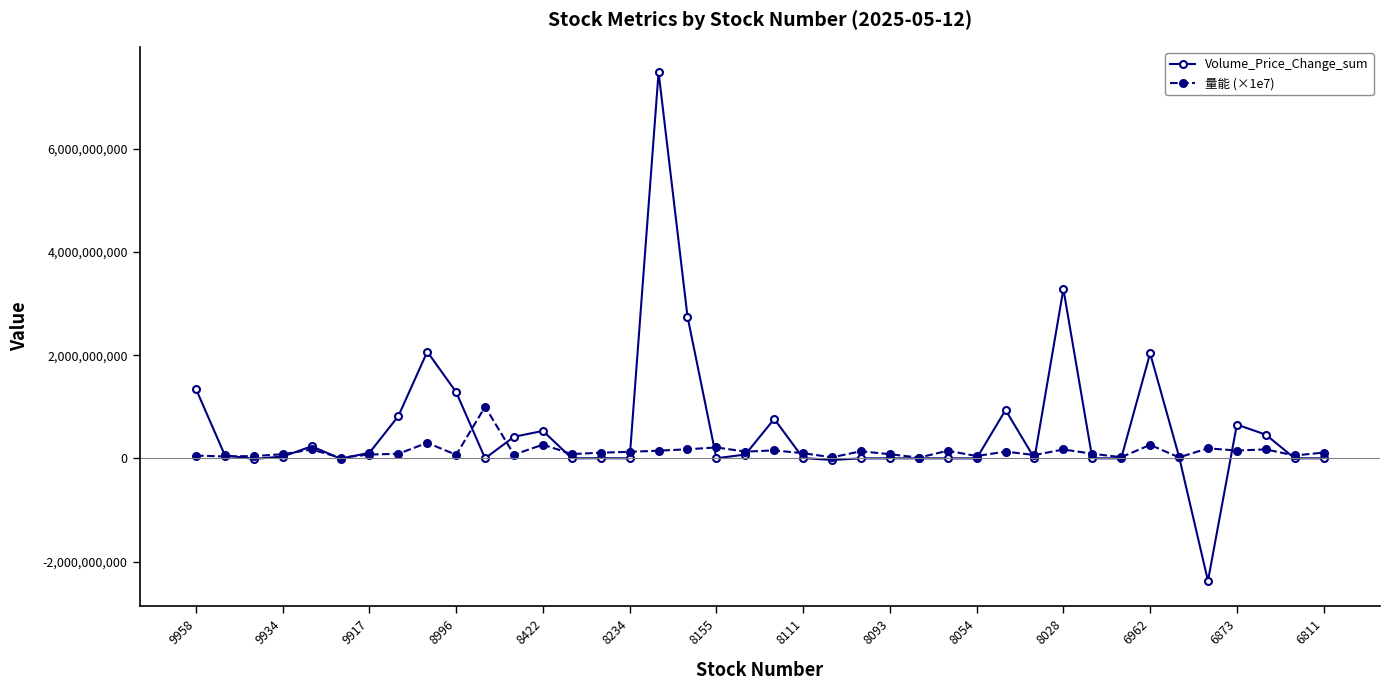

Which series has the largest total across all categories?

Volume_Price_Change_sum